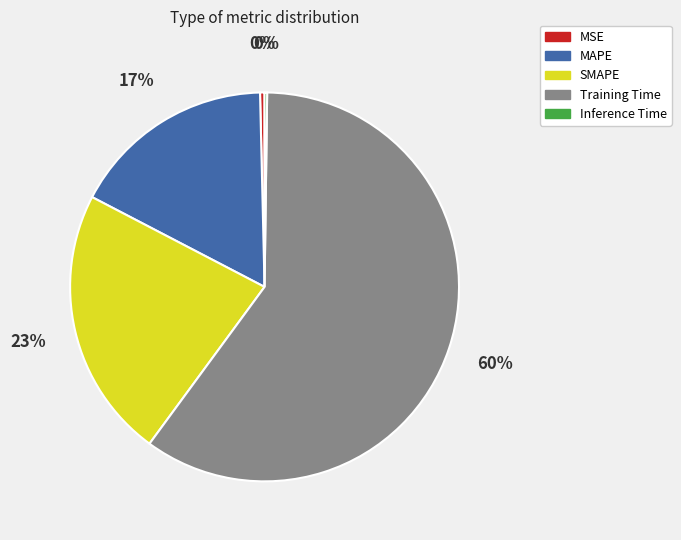

Which slice is the largest?

Training Time